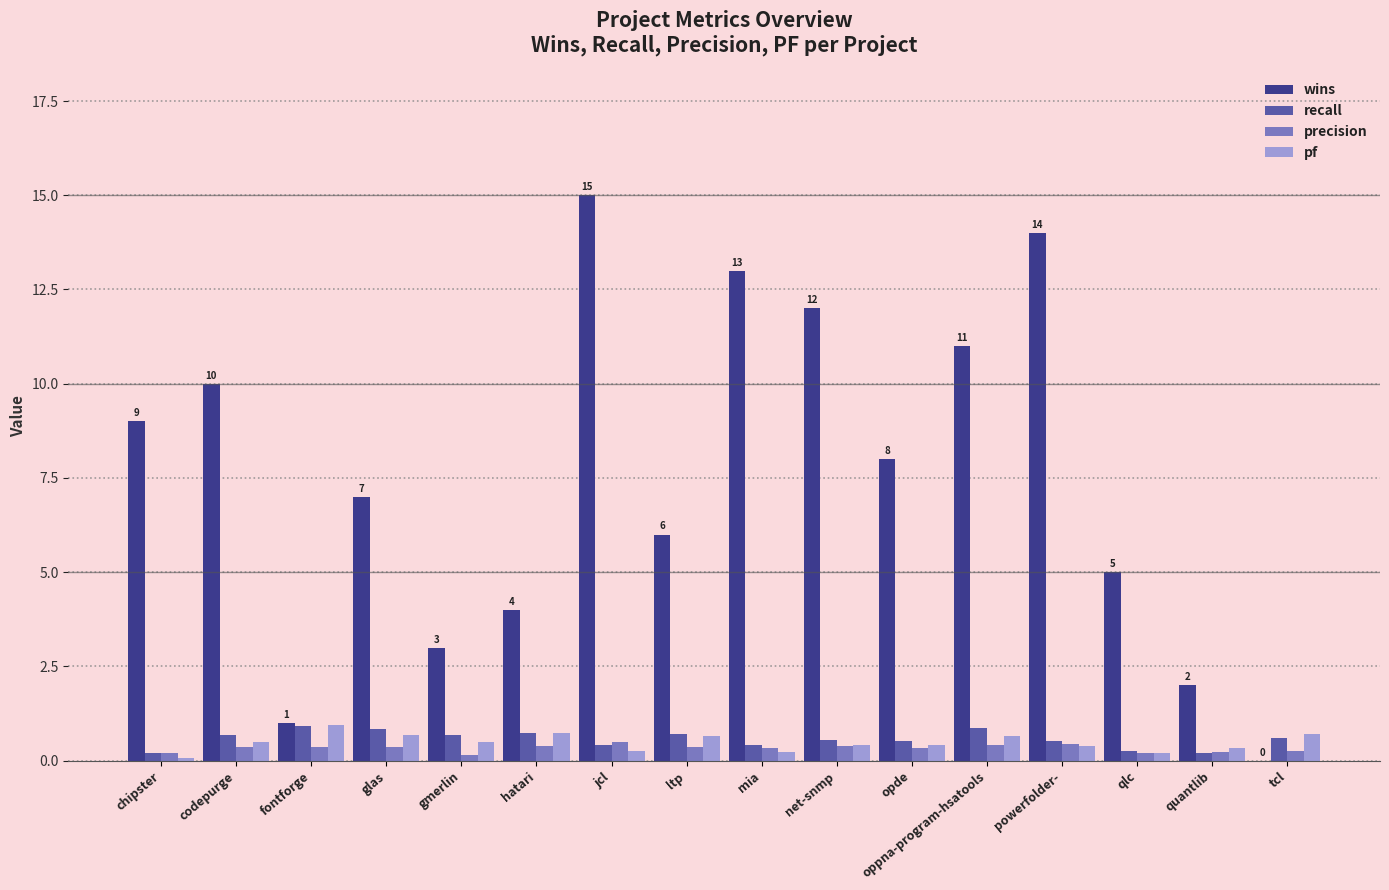

Is the value of pf at qlc greater than the value of recall at gmerlin?

No